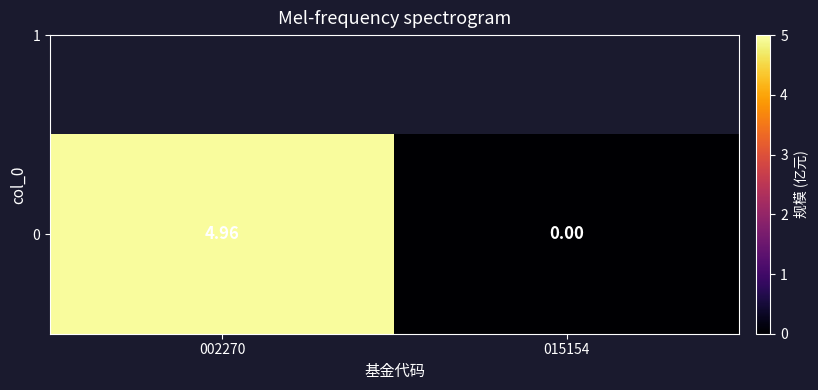

True or false: the data shows 0.0 at 015154.

True